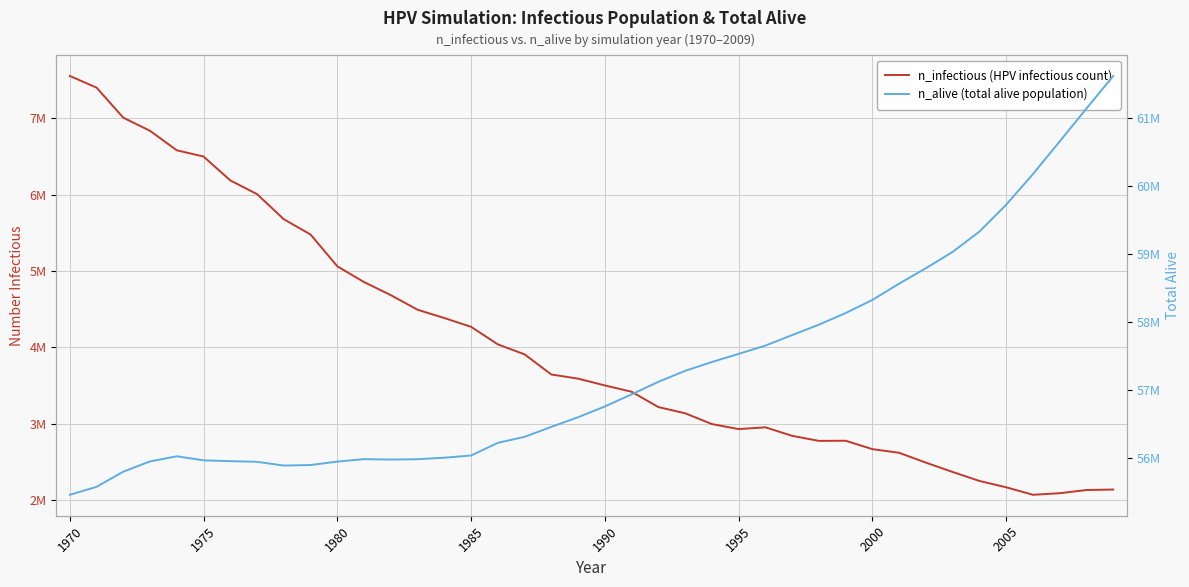

True or false: n_infectious (HPV infectious count) and n_alive (total alive population) cross at least once.

False